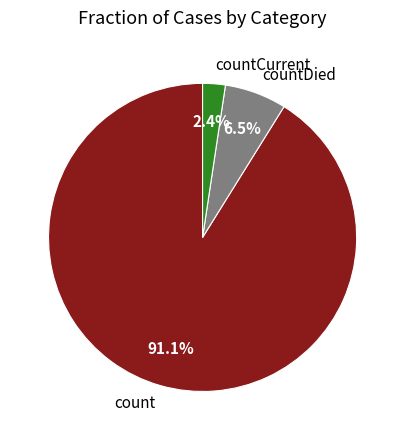

Do countCurrent and count together represent more than half of the pie?

Yes